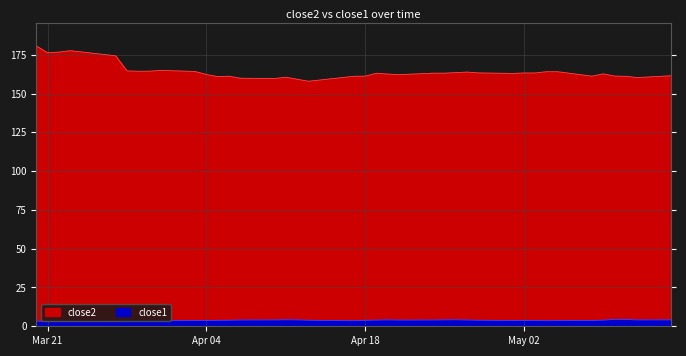

Is it true that close1 equals 1.0 at 7?

False